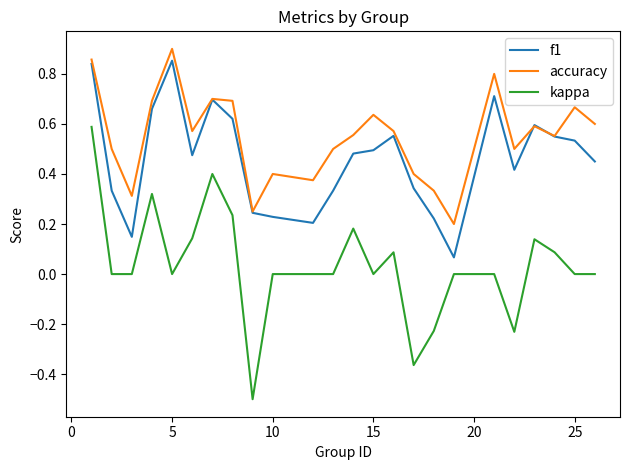

What are all the series names shown in the legend?

f1, accuracy, kappa